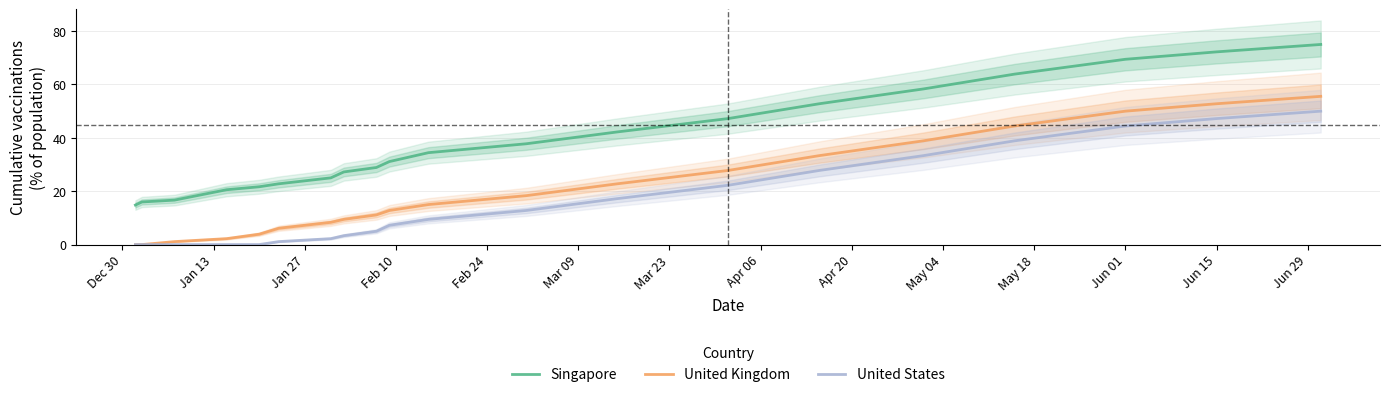

True or false: United States and Singapore intersect in this chart.

False